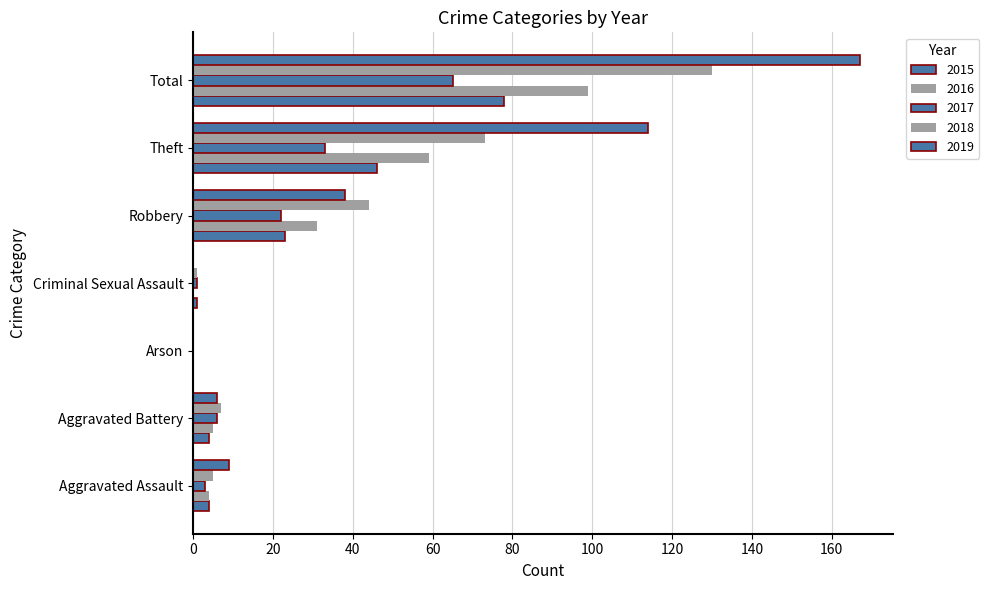

How many series are shown in this chart?

5